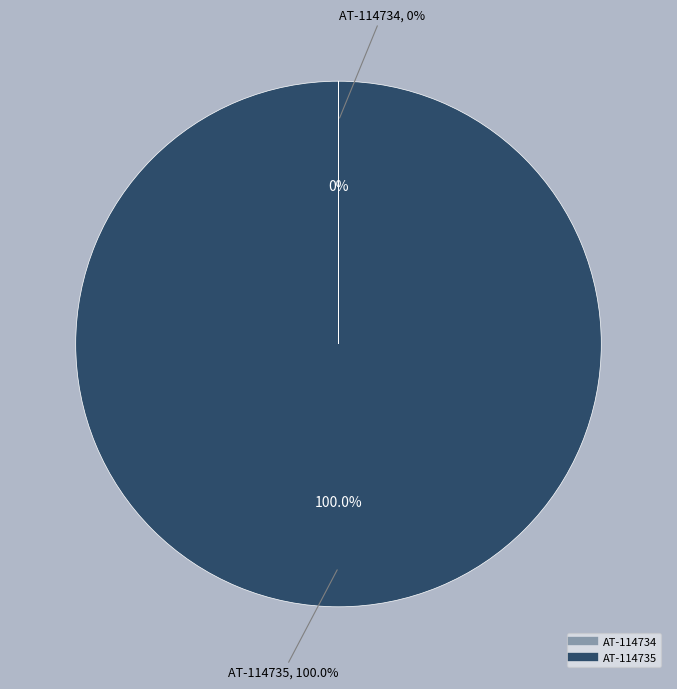

To the nearest percent, what is the difference between the AT-114734 and AT-114735 slice percentages?

100%